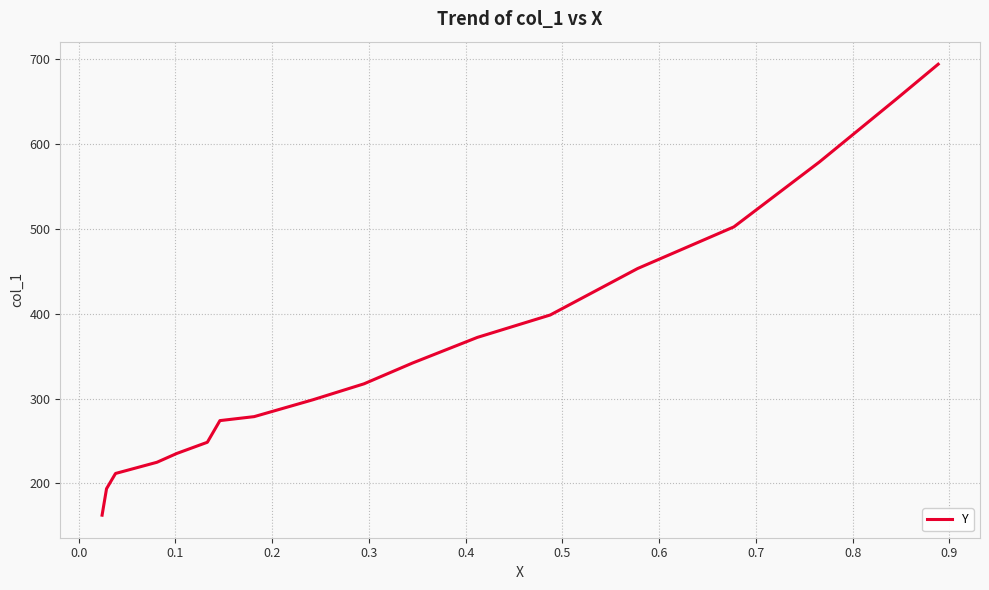

What is the minimum value shown in the chart?

162.6